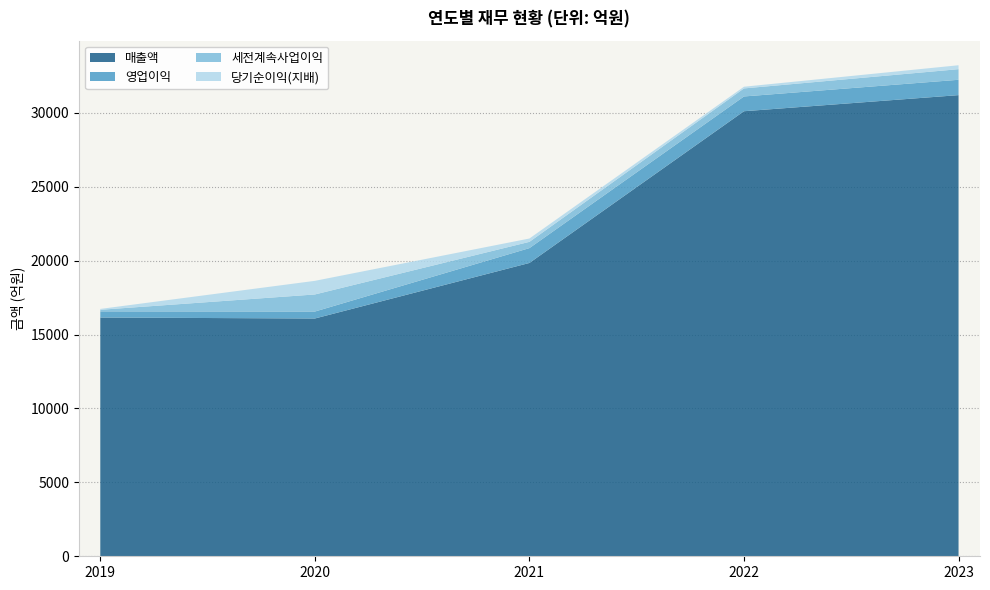

Reading left to right, extract all data points from this chart.

매출액: 16149	16083	19840	30103	31192
영업이익: 416	470	1004	999	1038
세전계속사업이익: 108	1156	424	544	718
당기순이익(지배): 58	921	225	114	265